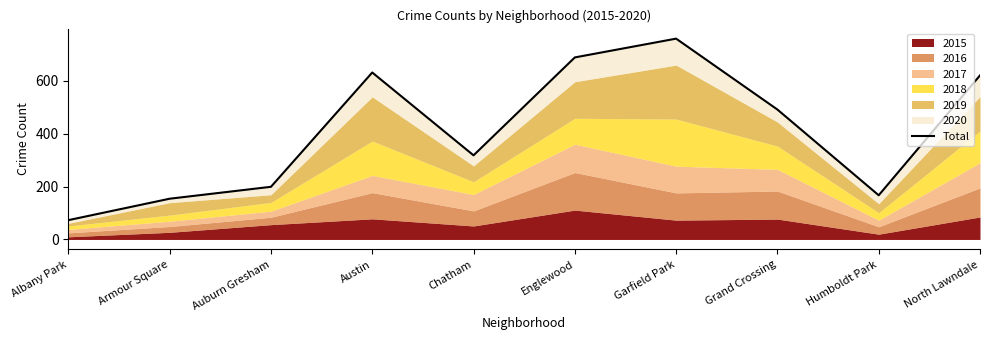

How many data points are above 491?

4